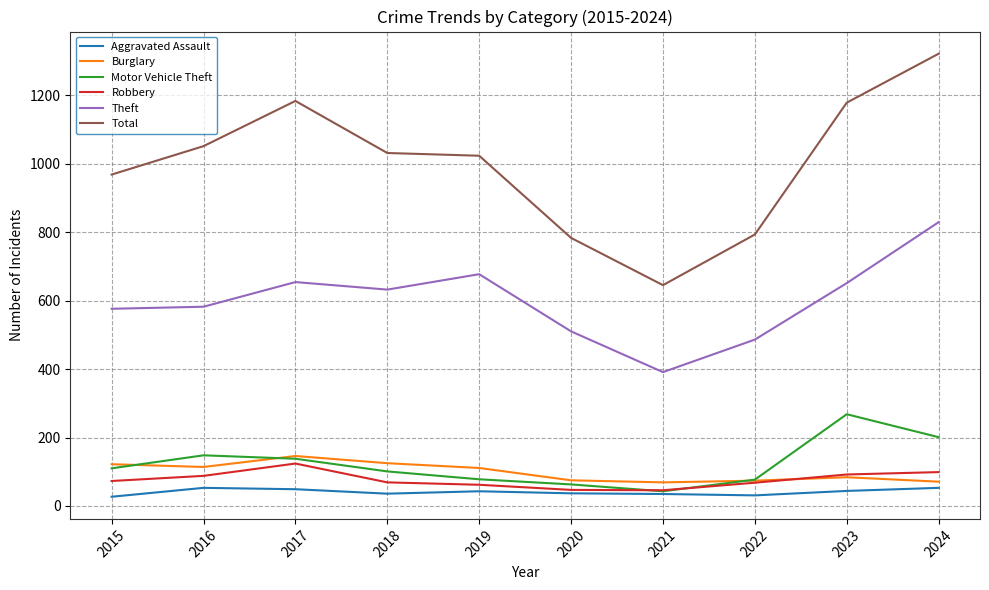

True or false: Total and Burglary cross at least once.

False